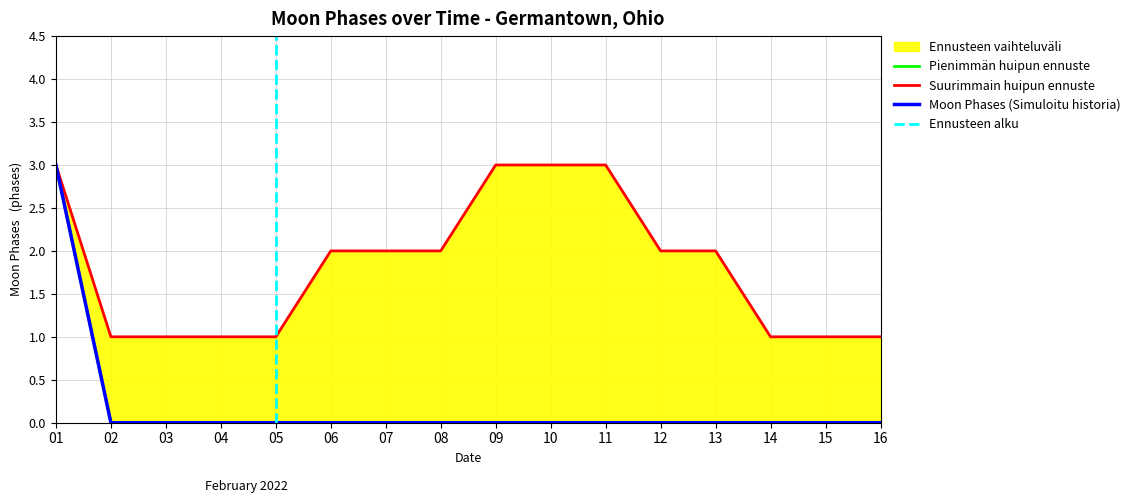

What is the difference between the maximum and minimum values?

3